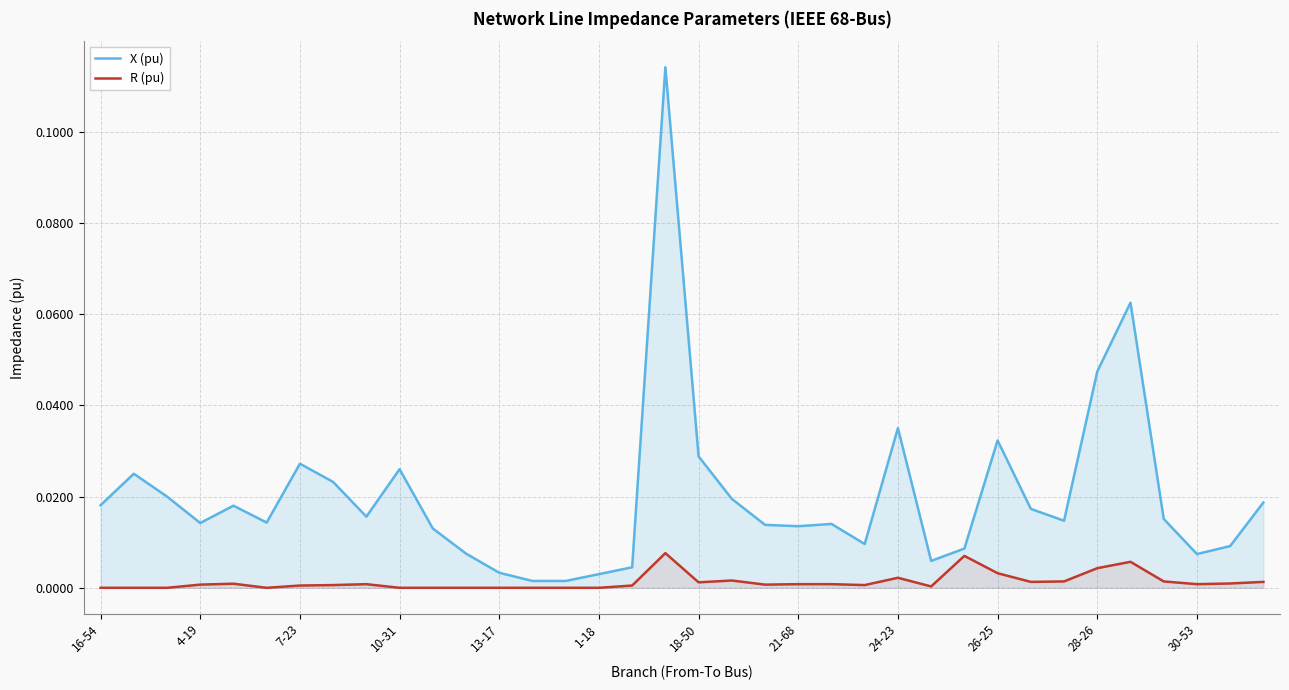

True or false: R (pu) has a value of 0.0 at 21-68.

True